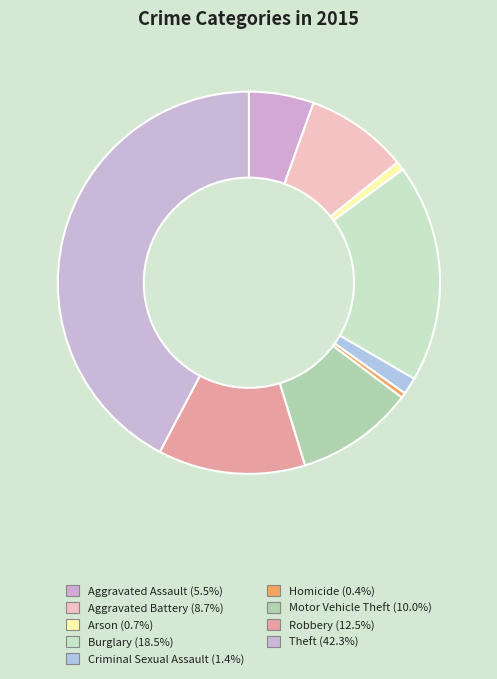

What is the ratio of the value at Homicide to the value at Aggravated Assault?

0.1